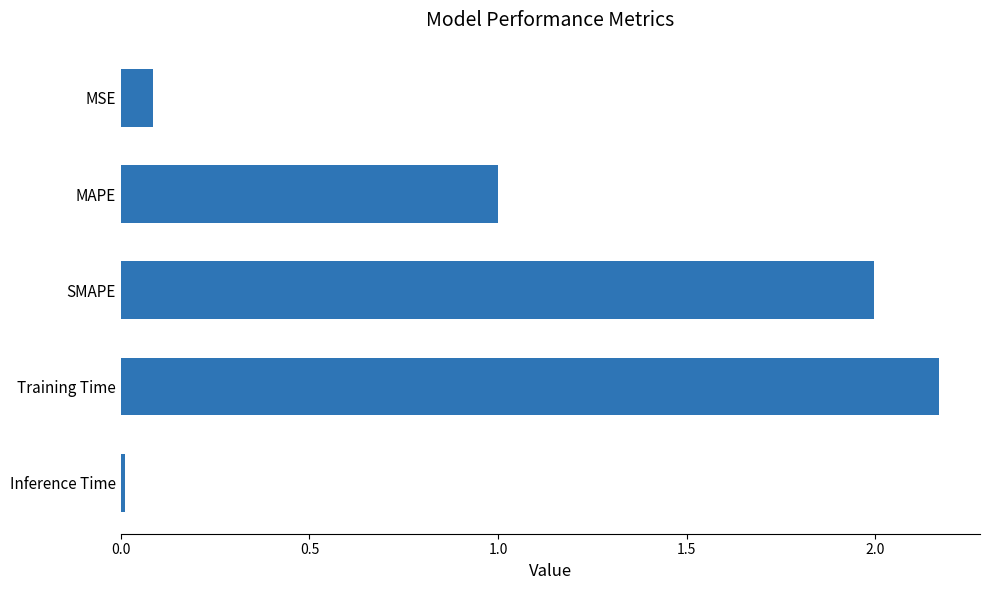

What is the average value?

1.1